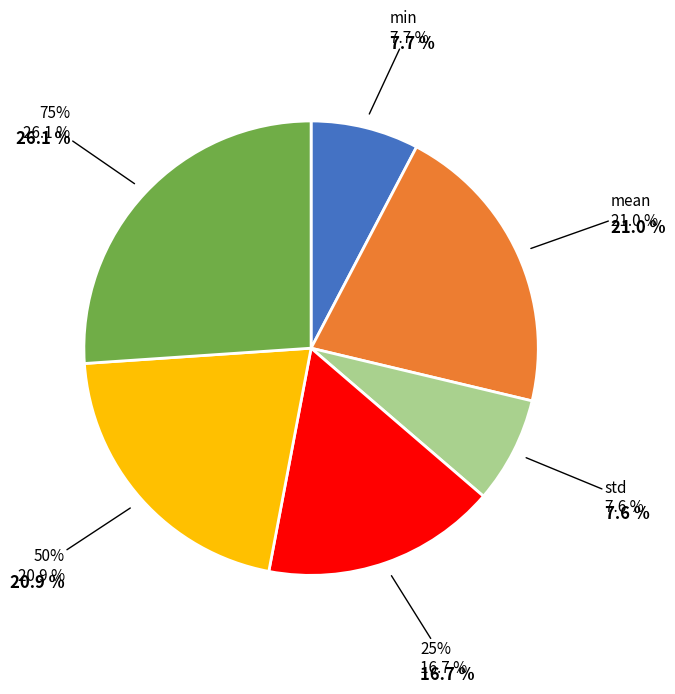

The 25% slice represents 17% of the pie. True or false?

True